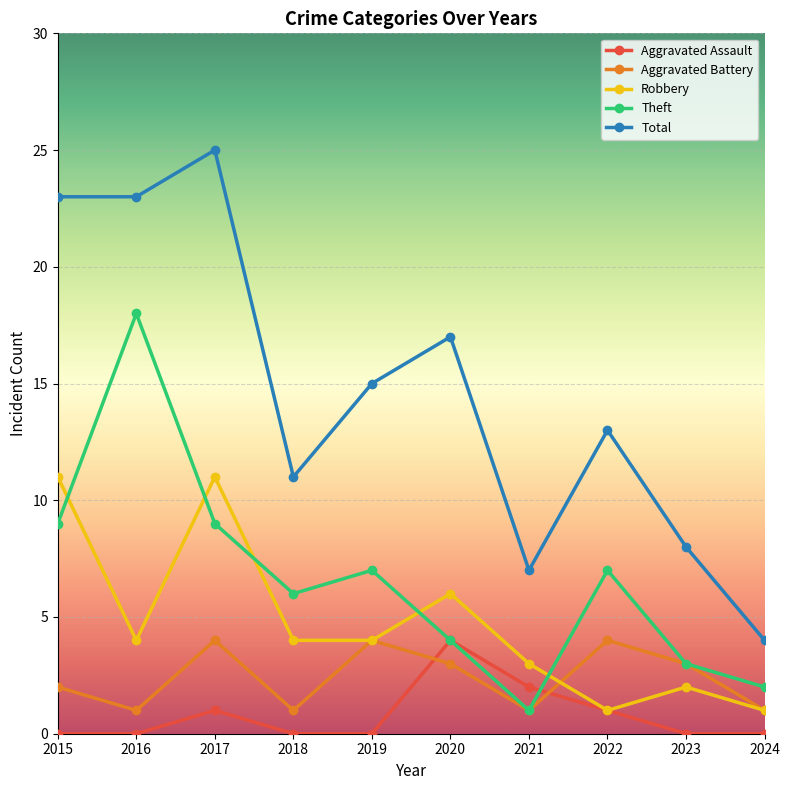

What is the difference between the maximum and minimum values in the Aggravated Battery series?

3